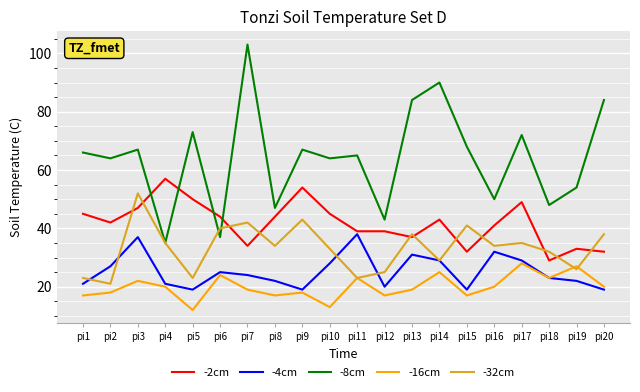

How many lines are shown in the chart?

5